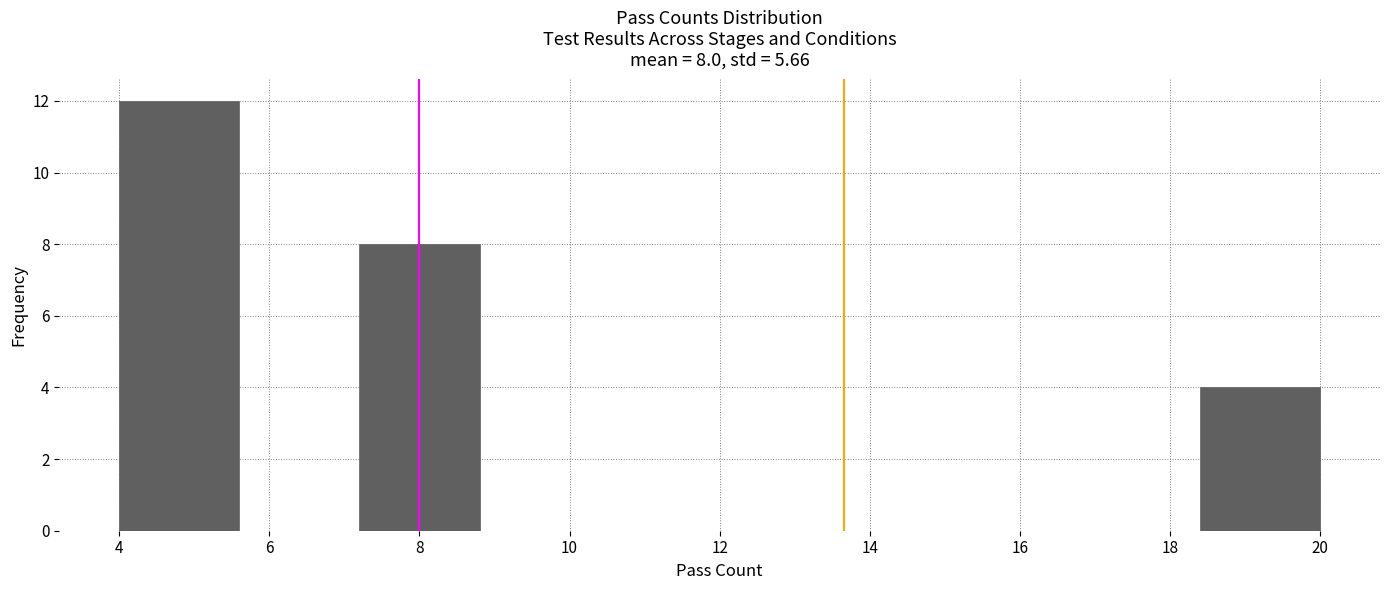

Over which range of the x-axis is the bar tallest?

4.0 to 5.6